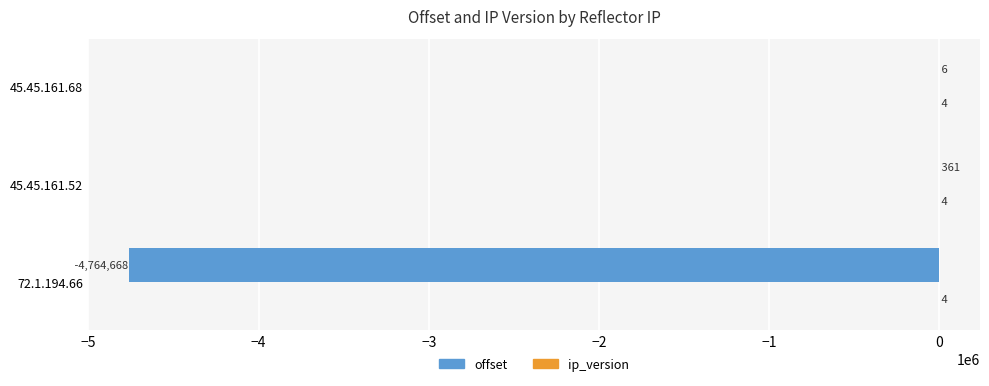

The offset series shows 361 at 45.45.161.52. True or false?

True